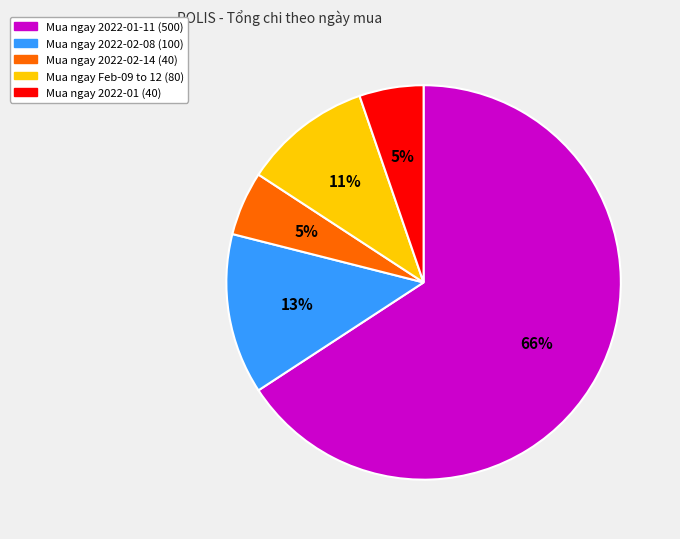

To the nearest percent, what is the average slice percentage?

20%